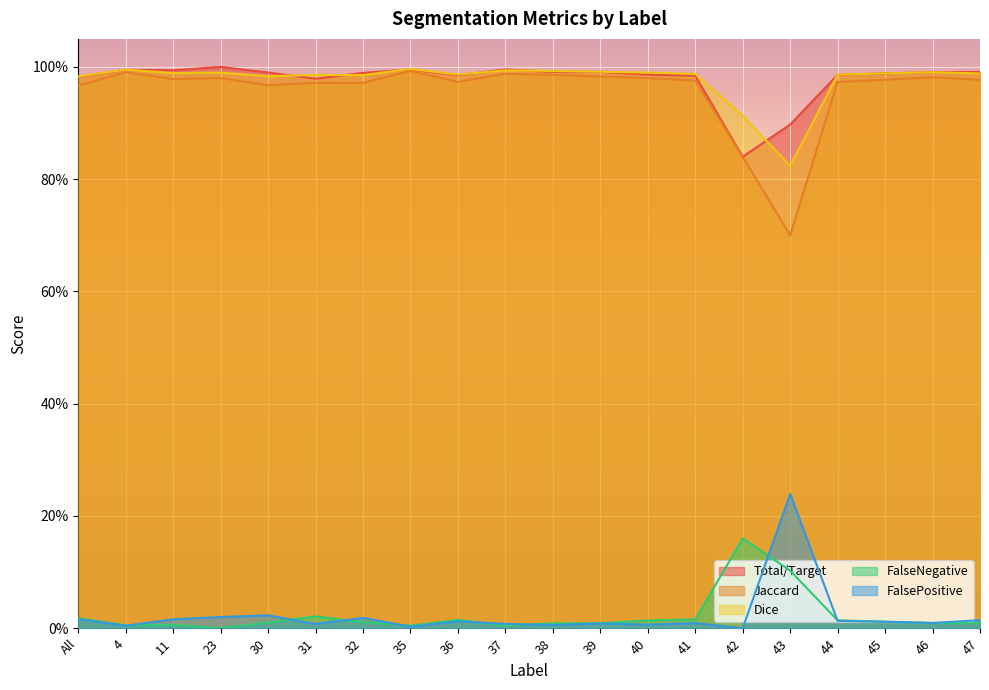

How many categories are shown in the chart?

20